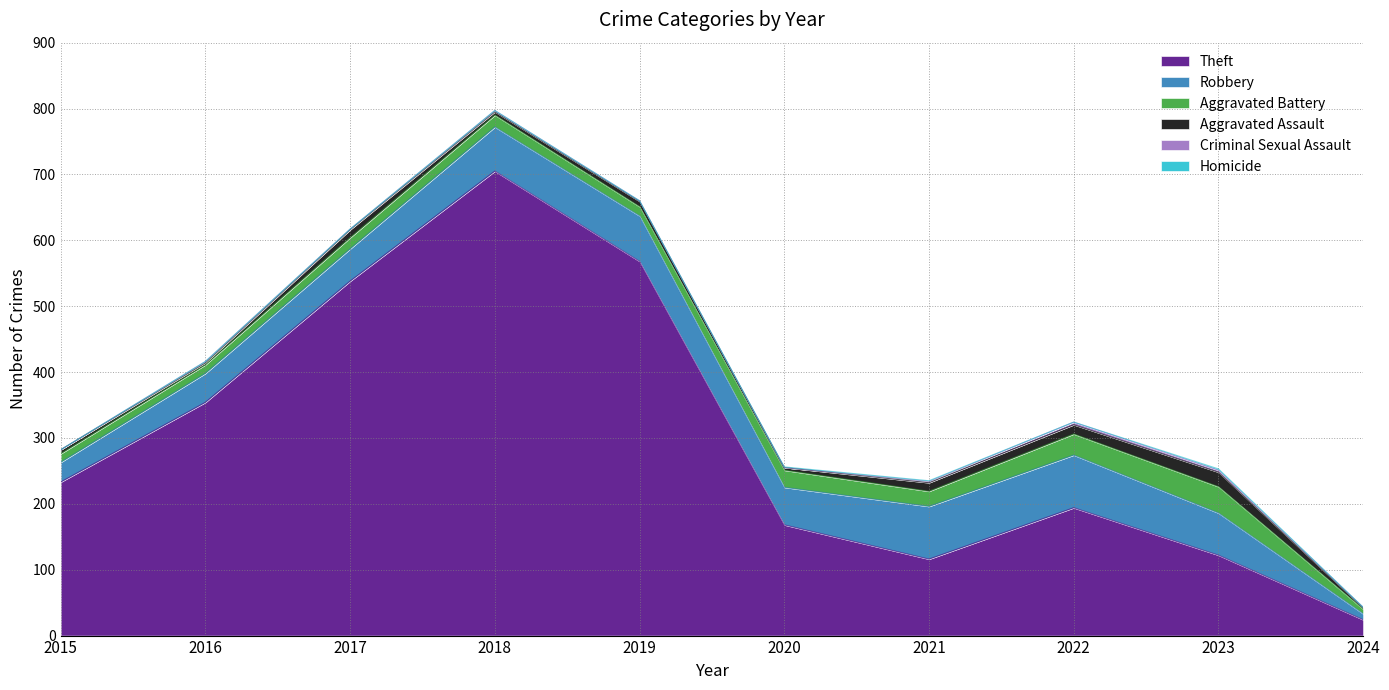

How many lines are shown in the chart?

6